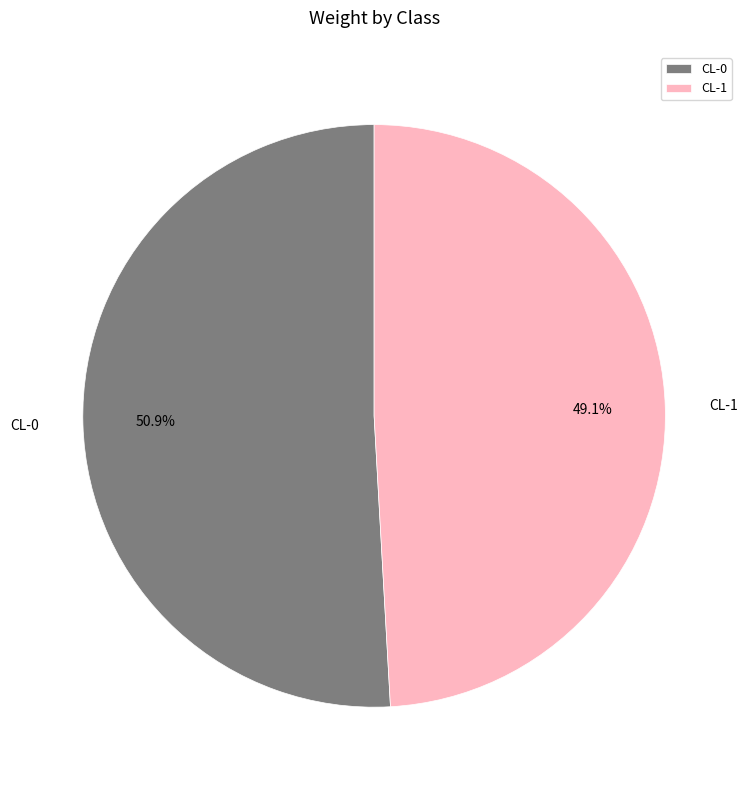

To the nearest percent, what is the combined percentage of CL-1 and CL-0?

100%